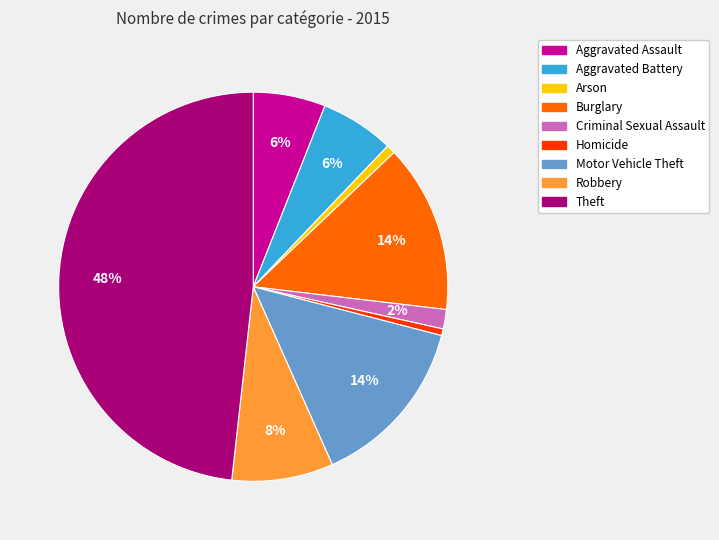

Which has a higher value, Motor Vehicle Theft or Robbery?

Motor Vehicle Theft